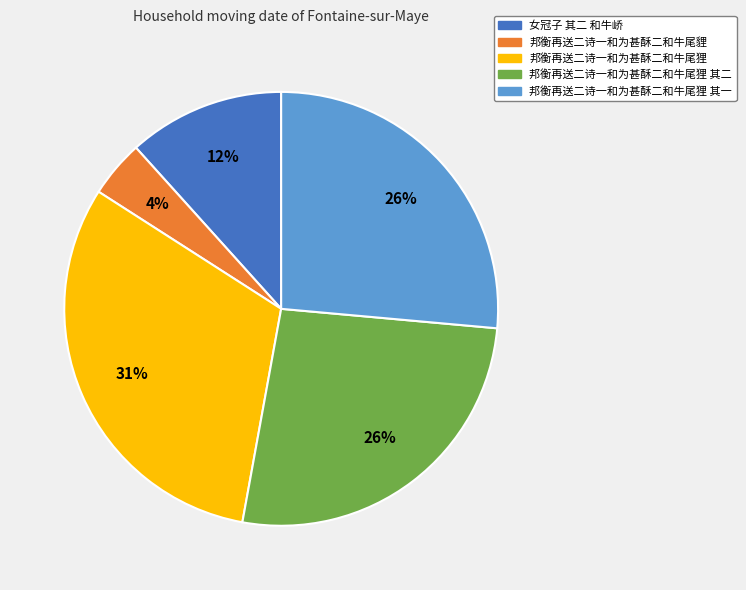

To the nearest percent, what is the difference between the largest and smallest slice percentages?

27%